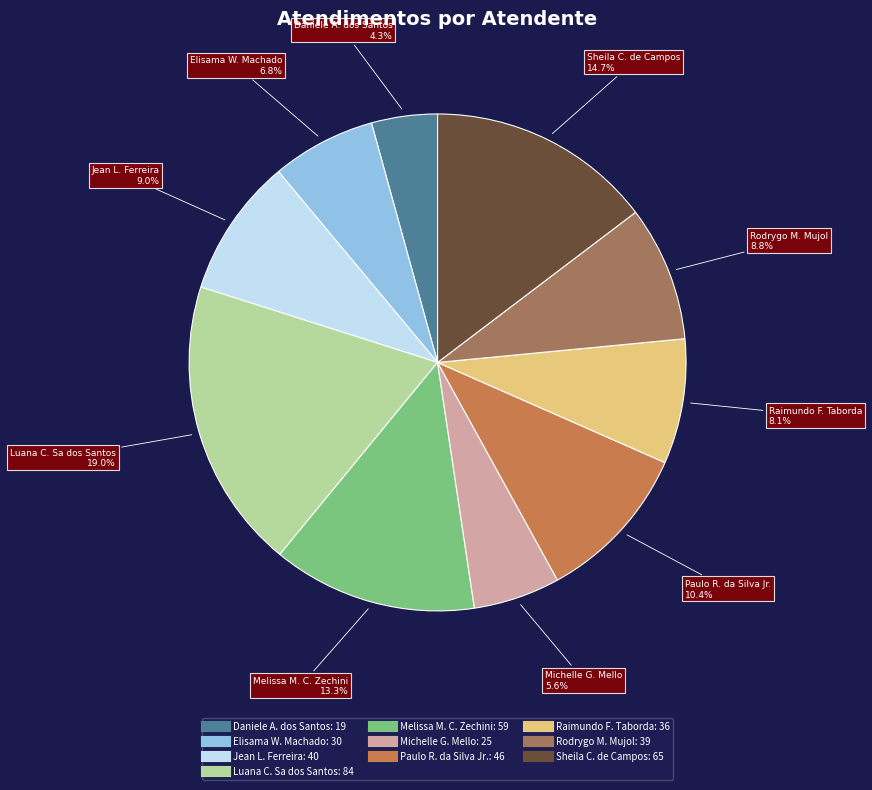

Is there any slice that represents more than half of the pie?

No